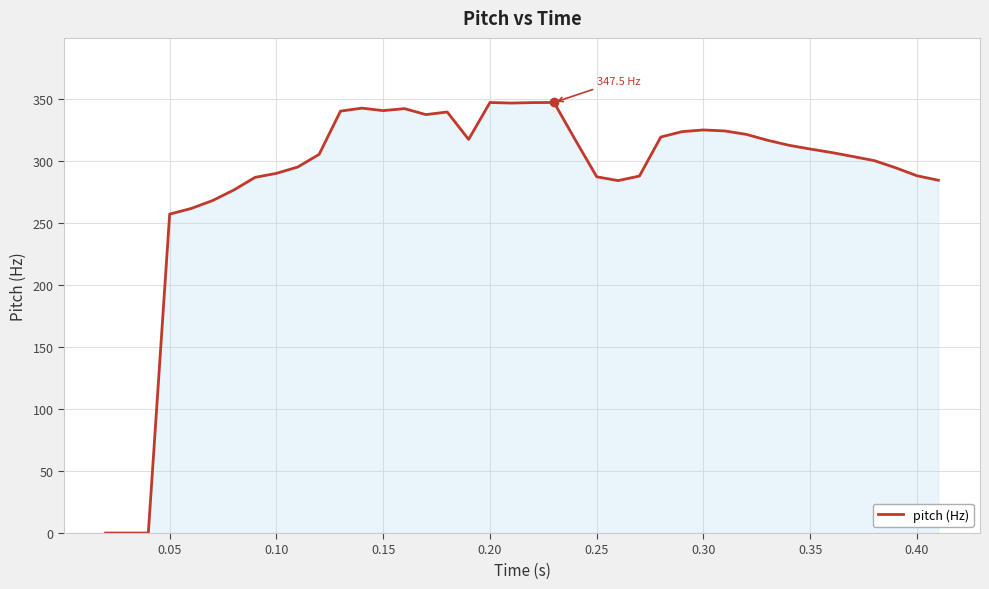

What is the greatest value displayed?

347.5